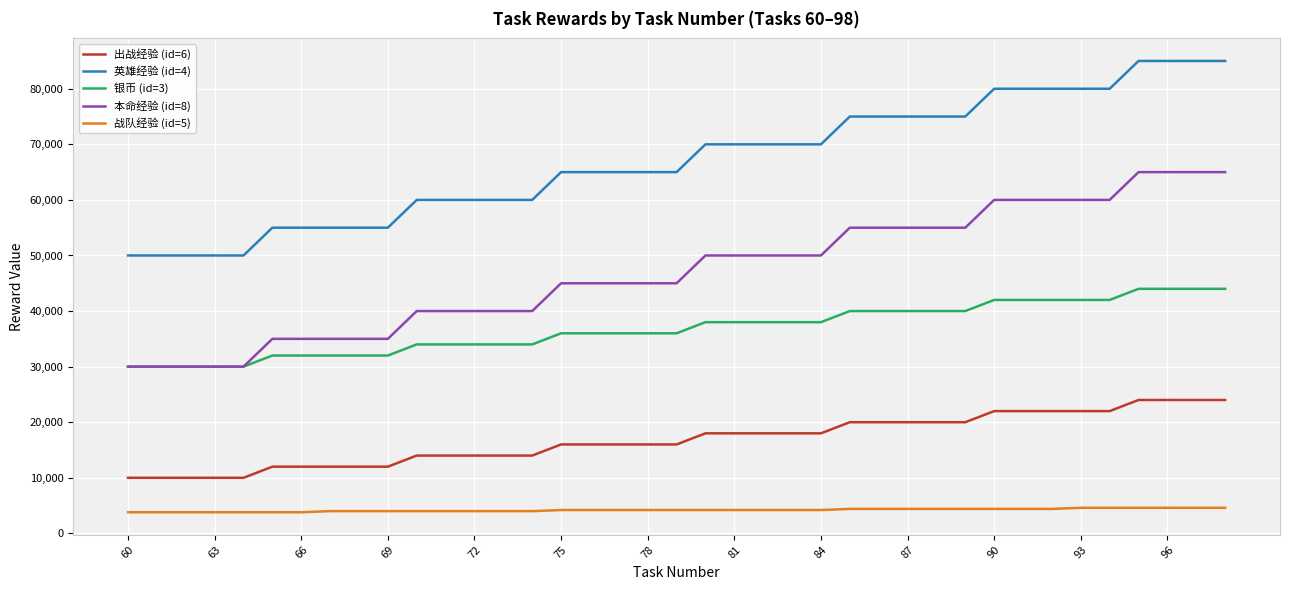

Which series has the largest total across all categories?

英雄经验 (id=4)